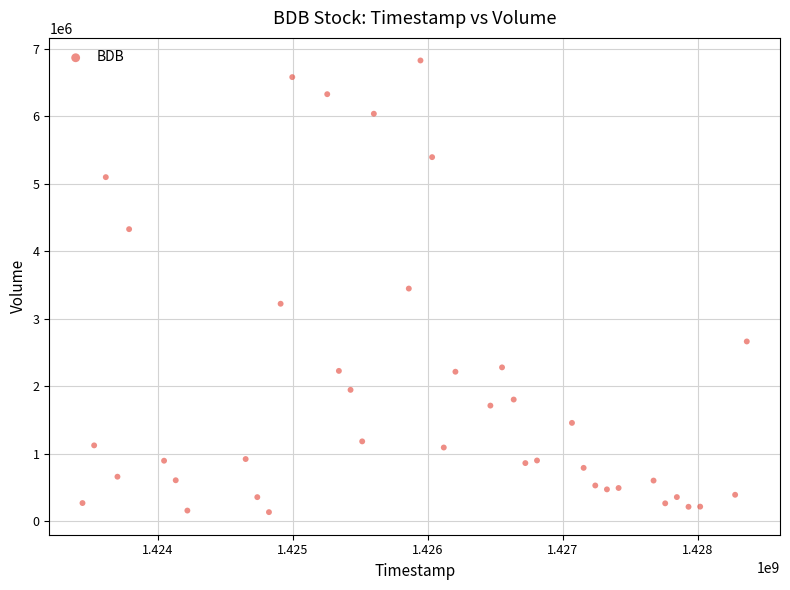

What is the range of X values (max minus min)?

4924800